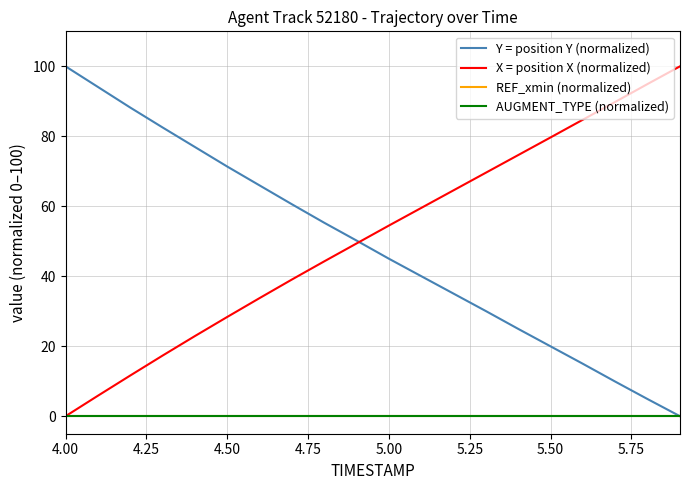

Does the chart have visible grid lines?

Yes